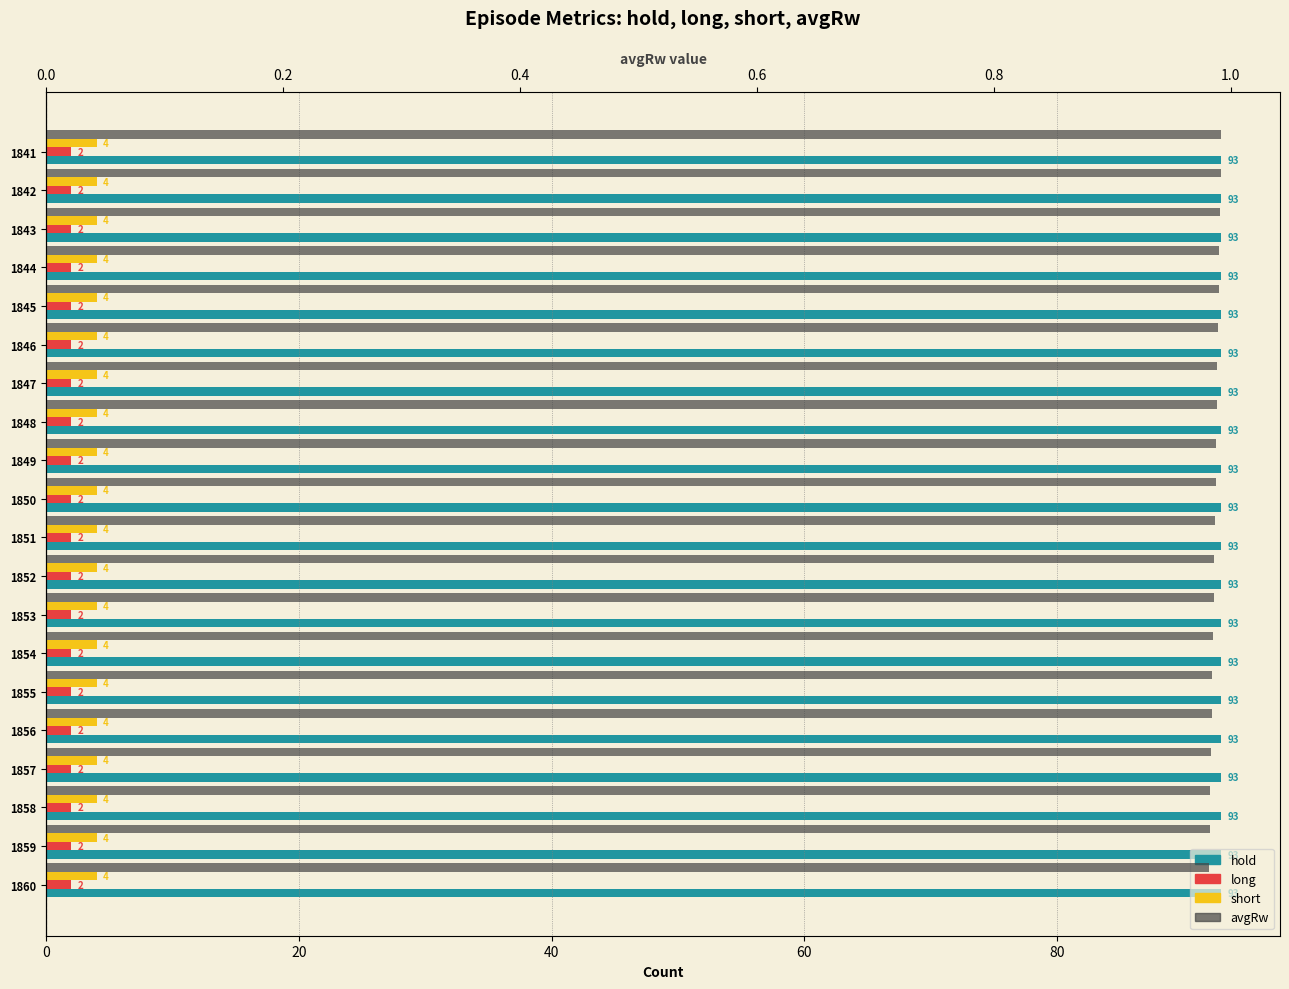

What is the average value of the avgRw series?

1.0